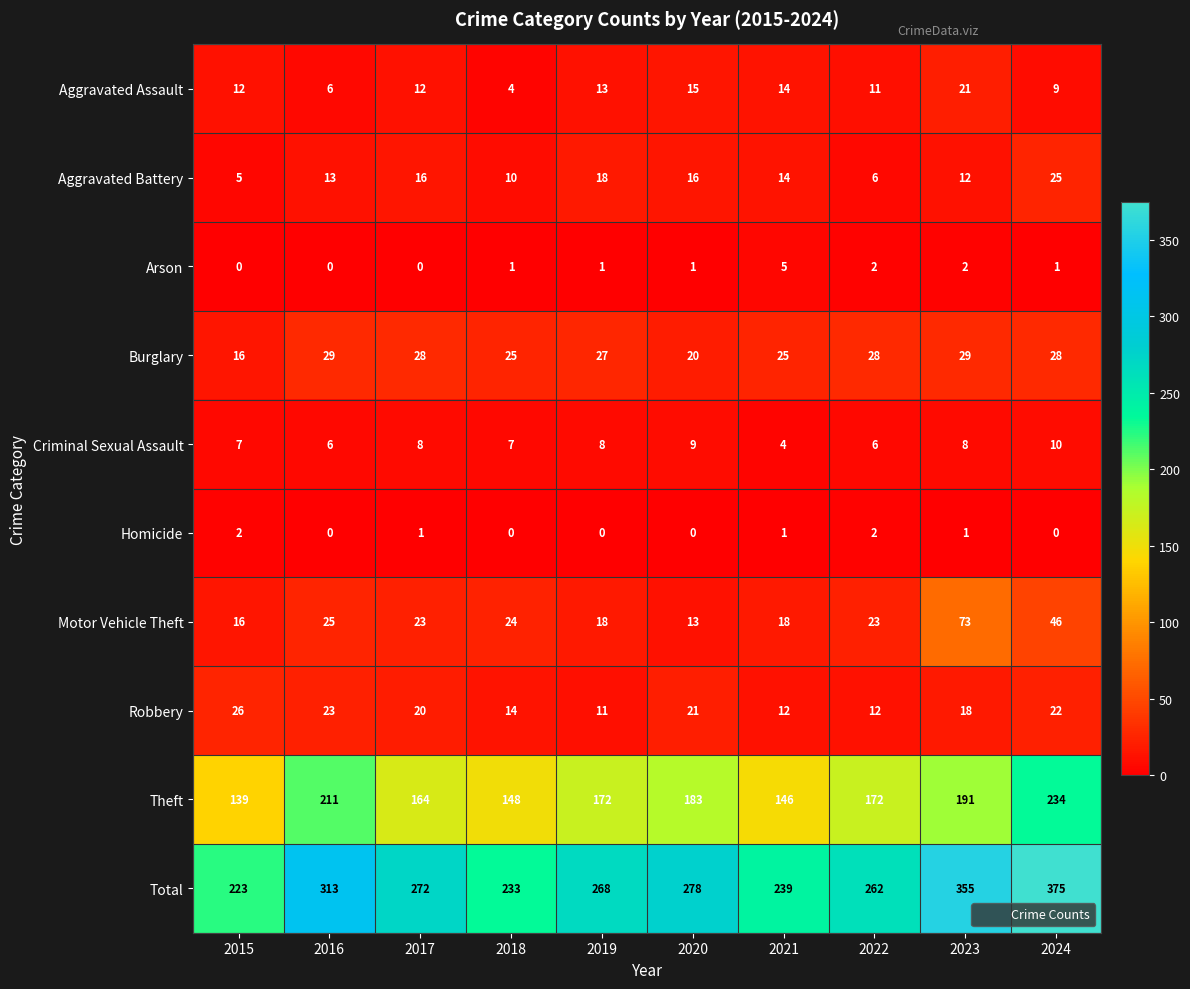

The value of Theft at 2022 is 308. True or false?

False